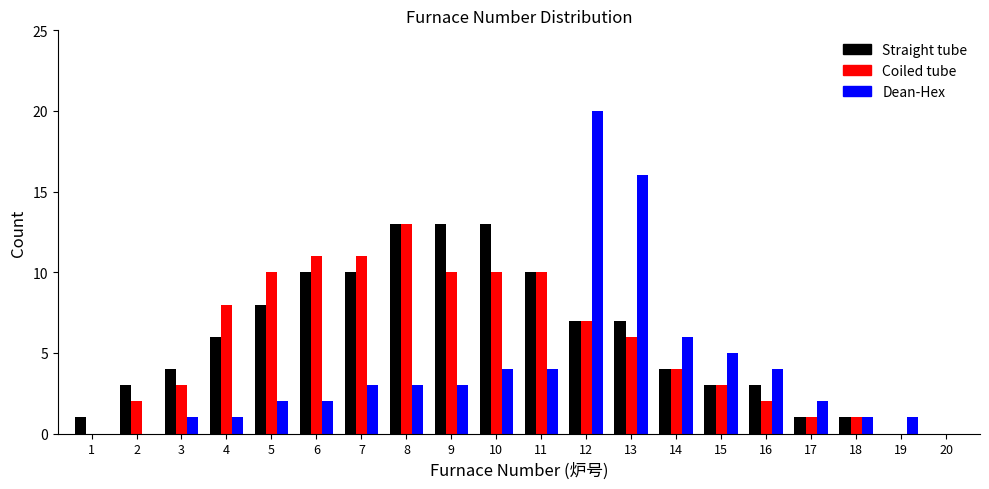

Between 3 and 12, which series saw the biggest shift?

Dean-Hex